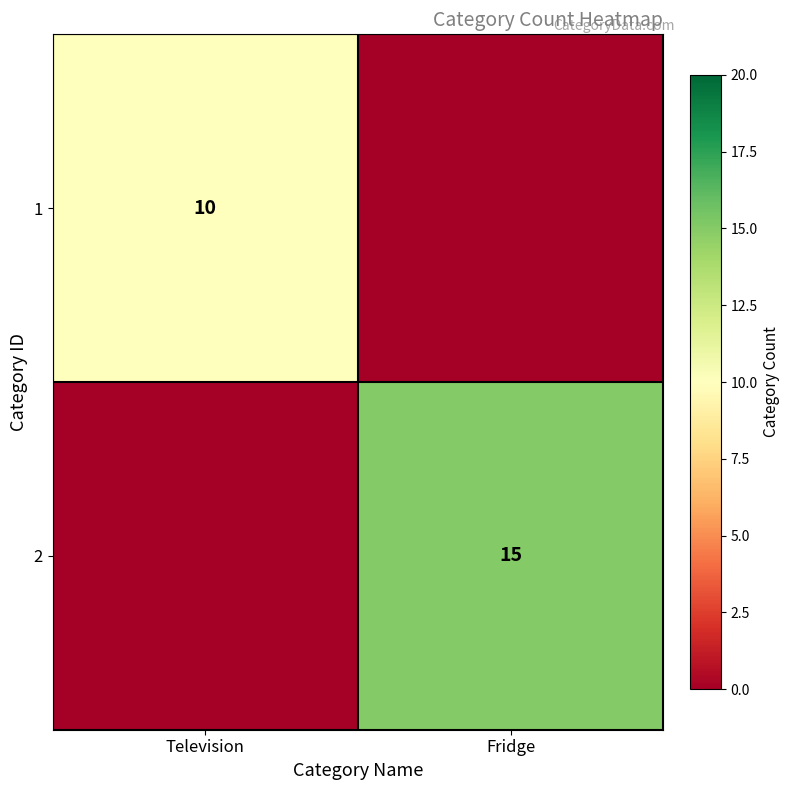

Count the number of data series in this chart.

2